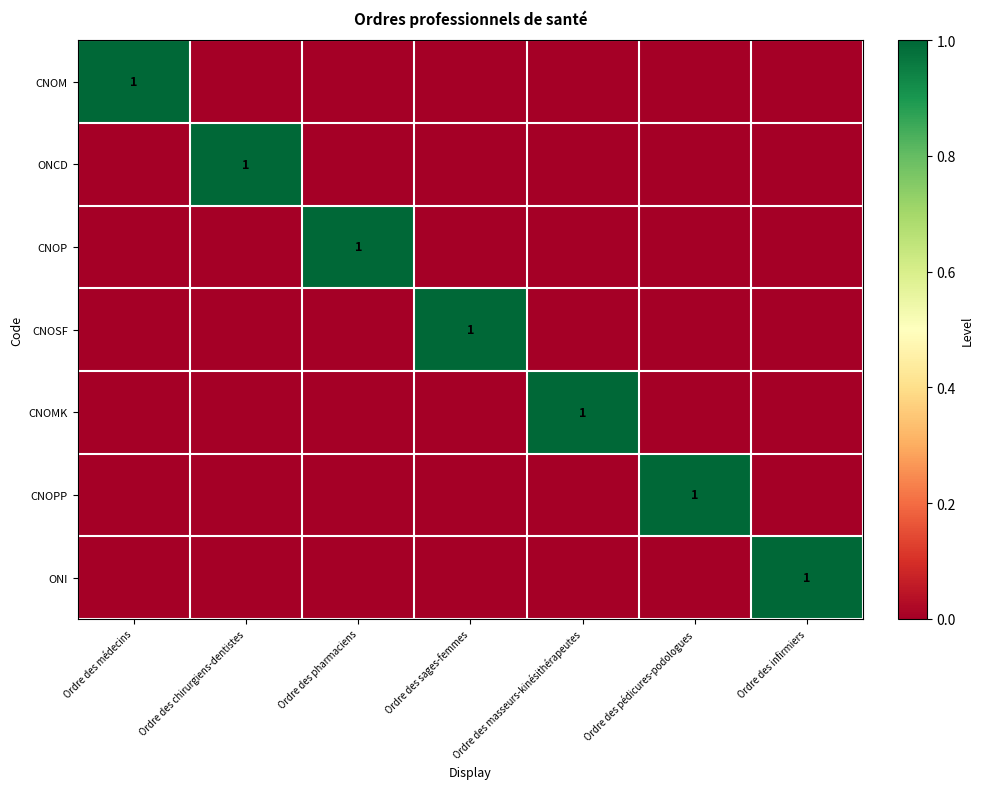

True or false: ONI has a value of 0 at Ordre des infirmiers.

False